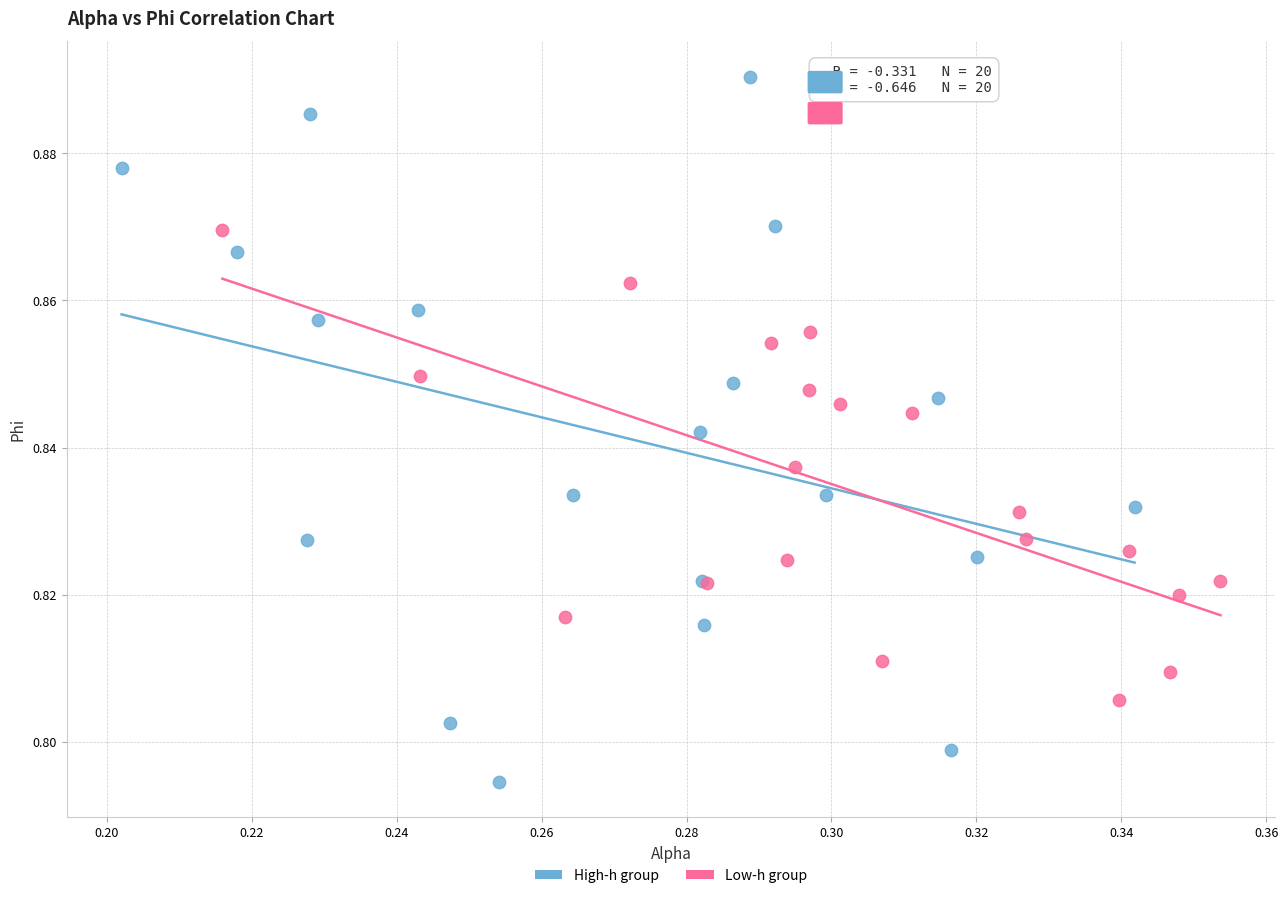

Which series contains the highest Y value?

High-h group